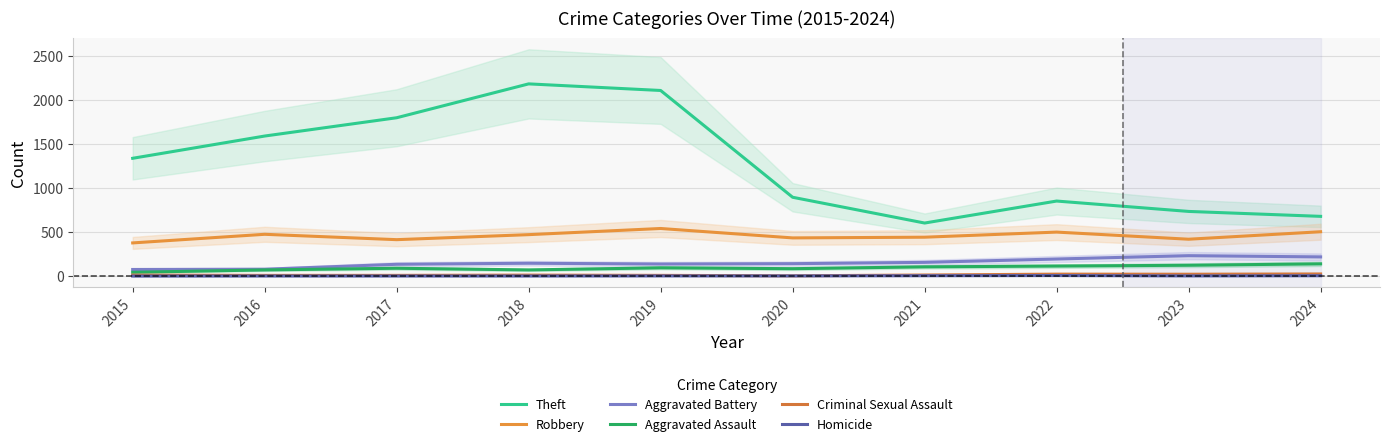

True or false: Robbery has a value of 597 at 2020.

False